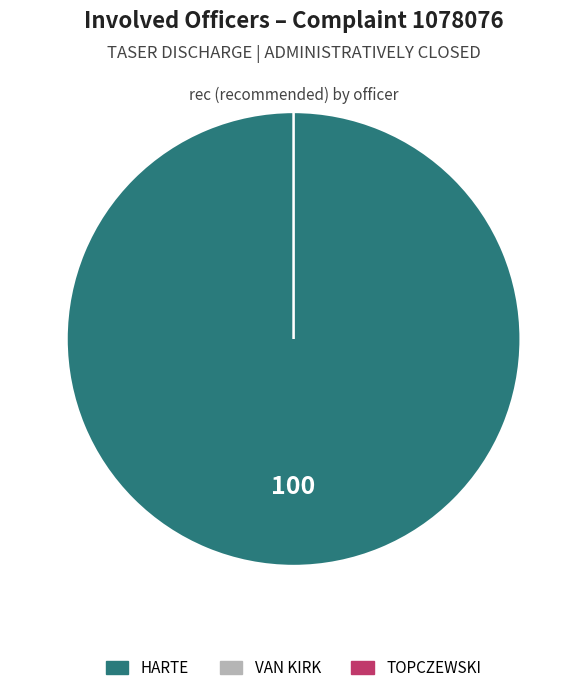

Which category has the biggest portion of the pie?

HARTE